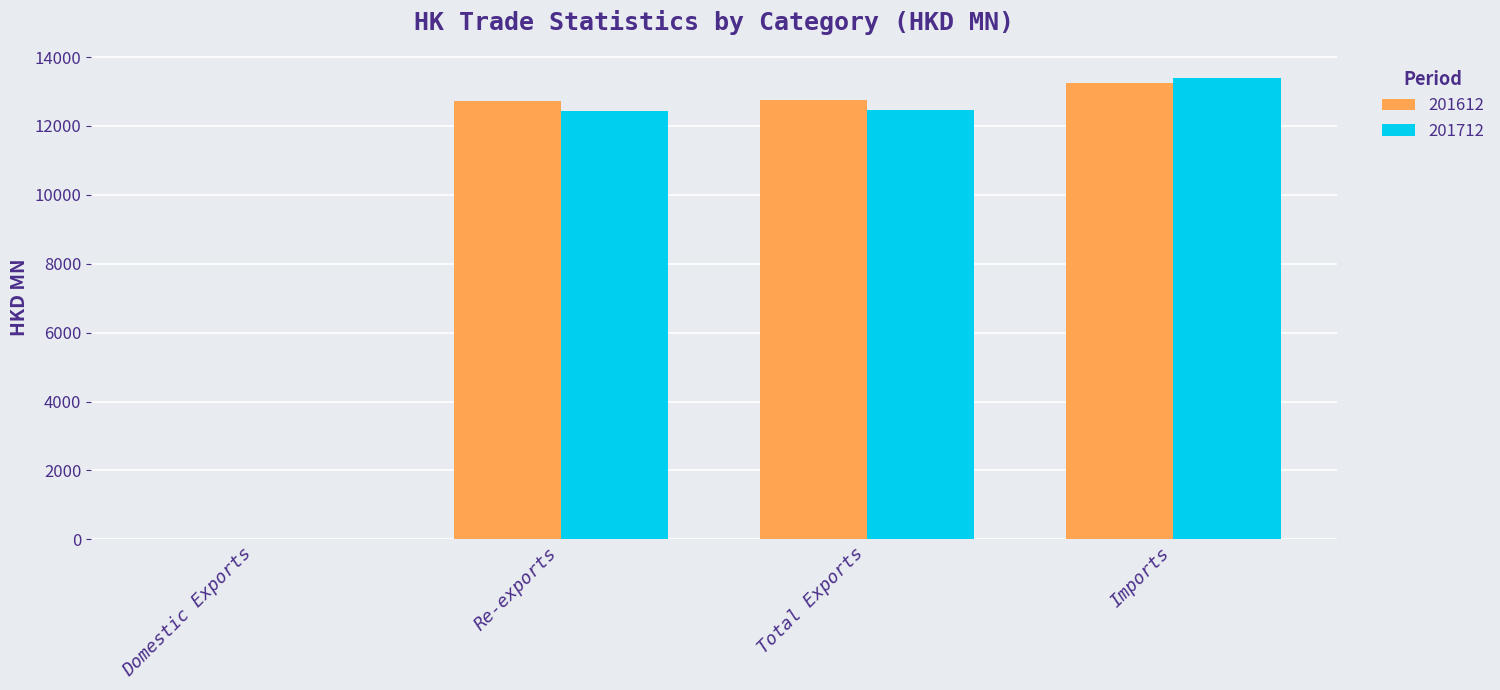

Is it true that 201612 equals 12753.0 at Total Exports?

True